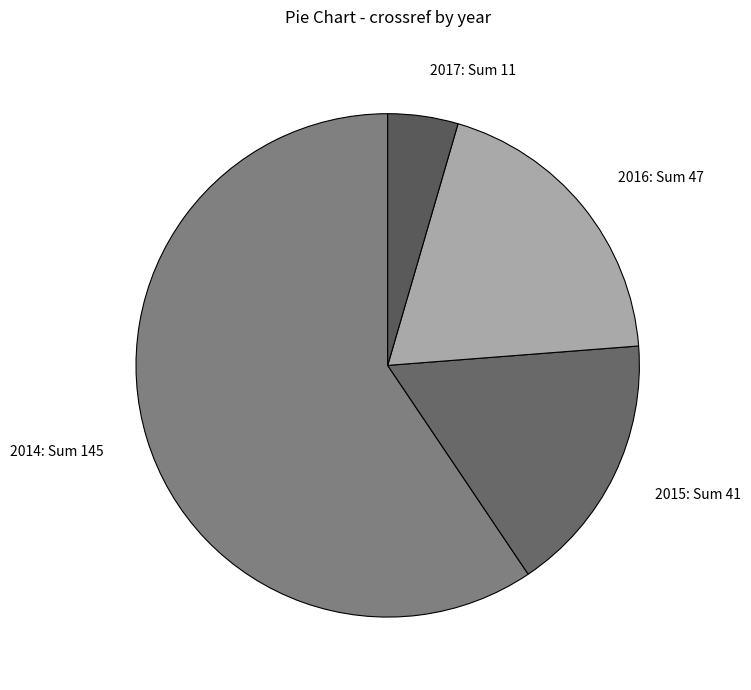

Do 2017 and 2014 together represent more than half of the pie?

Yes